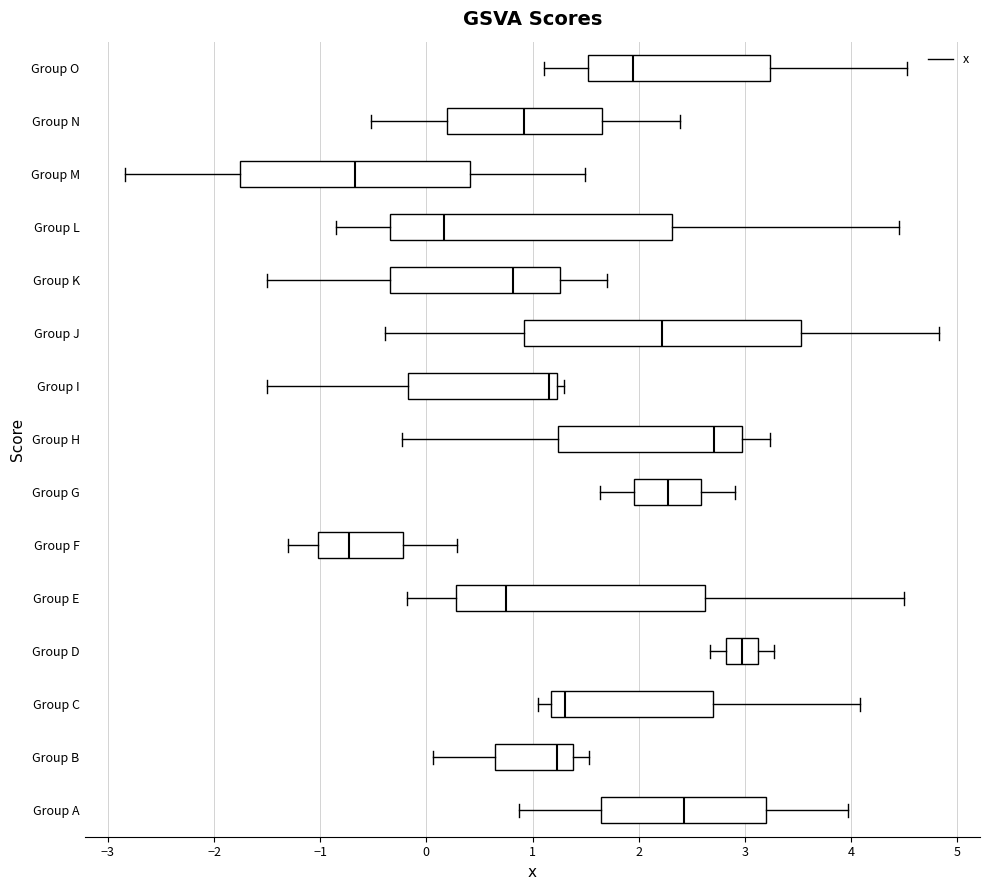

Where is the right edge of the box for Group N on the x-axis? The values are not printed on the chart, so give them approximately, as read against the axis.

1.7